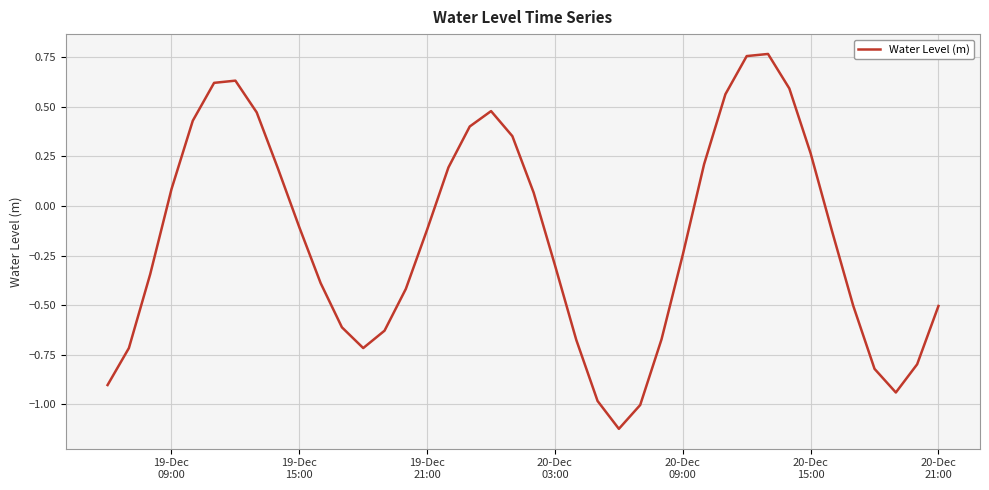

How many lines are shown in the chart?

1